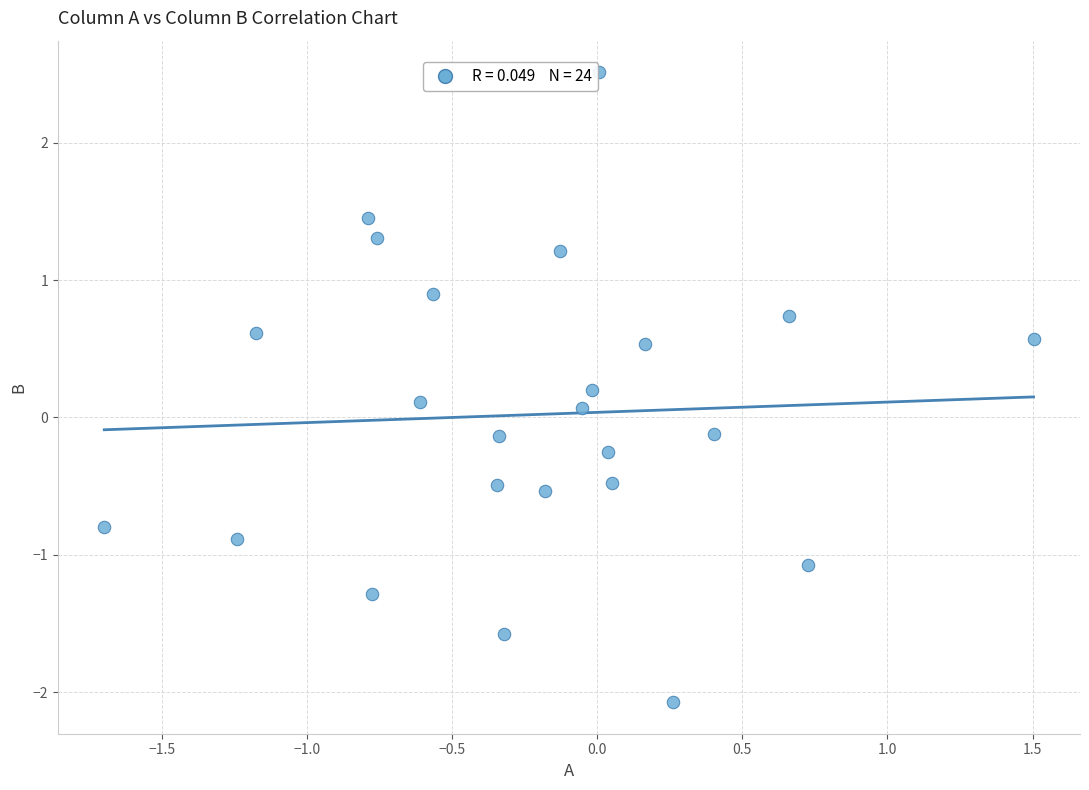

What is the range of X values (max minus min)?

3.2